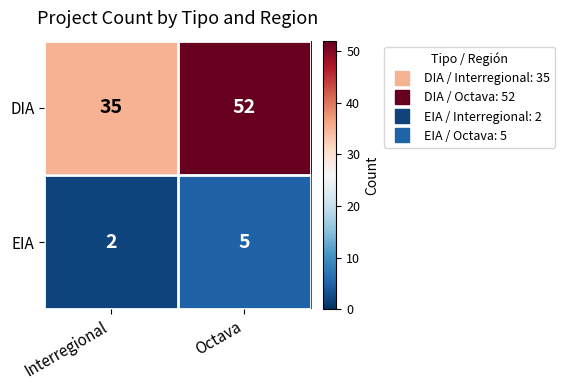

Between Interregional and Octava, which series saw the biggest shift?

DIA